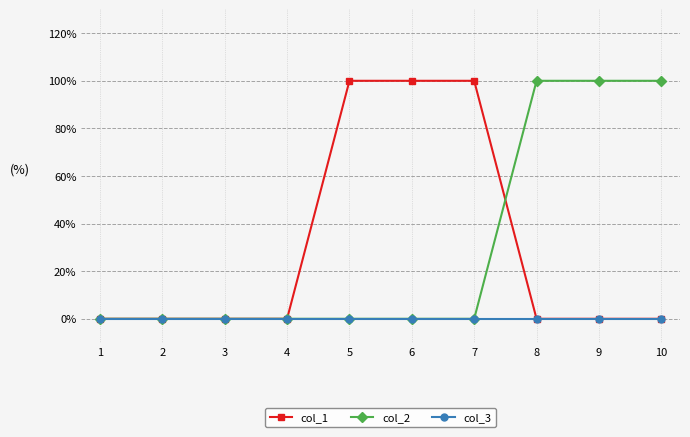

What are all the series names shown in the legend?

col_1, col_2, col_3